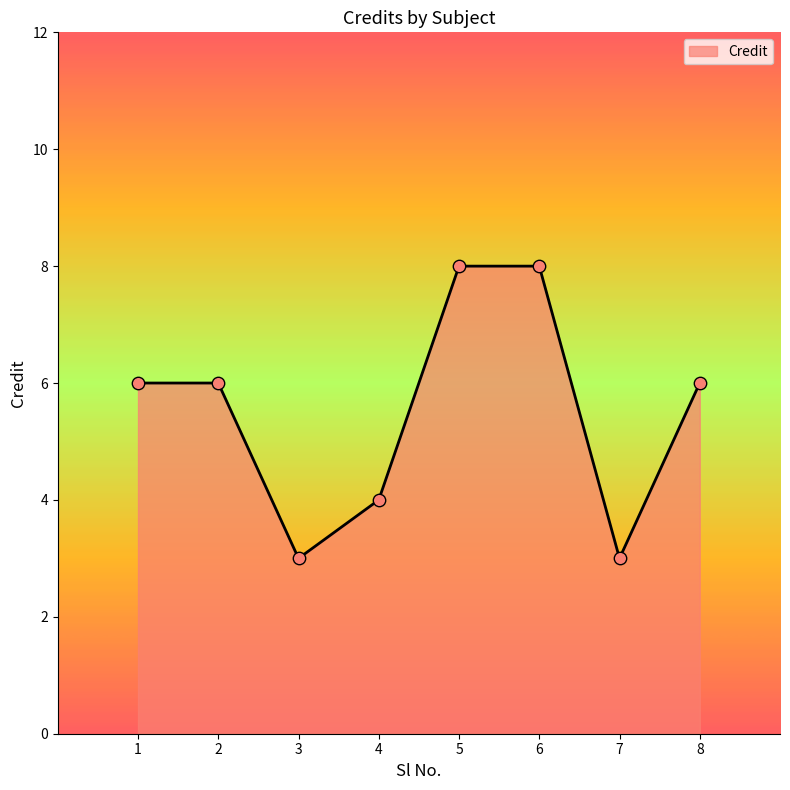

Approximately how many times larger is the value at 5 compared to 7?

2.7